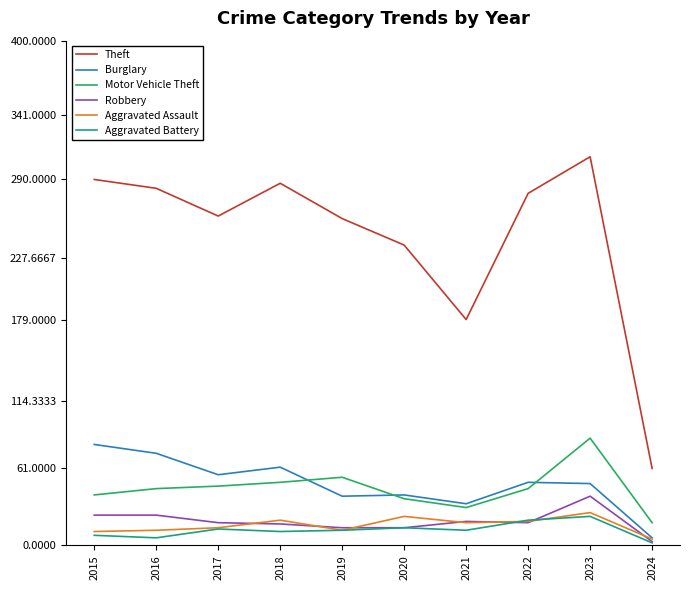

Which series has the largest range (max minus min)?

Theft